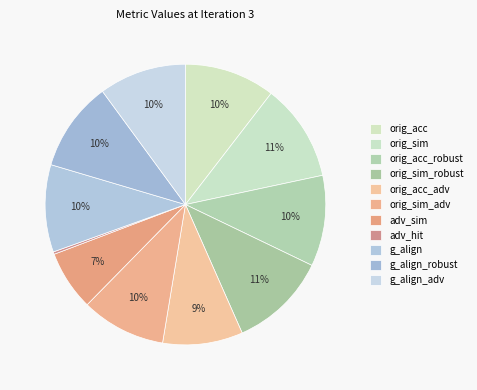

How many slices are in this pie chart?

11